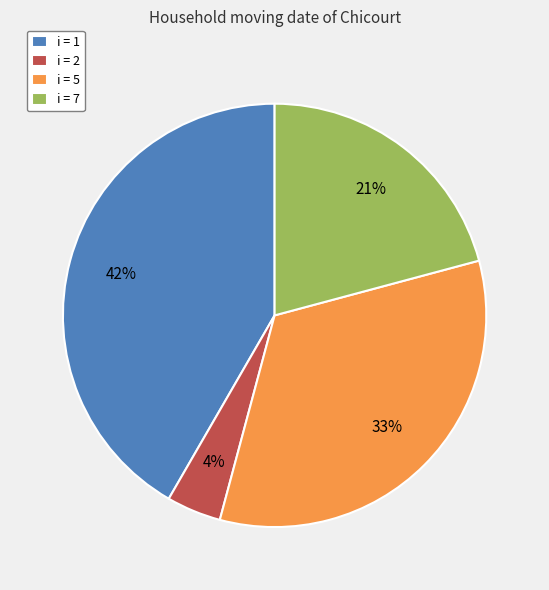

Approximately how many times larger is the value at i = 7 compared to i = 5?

0.6